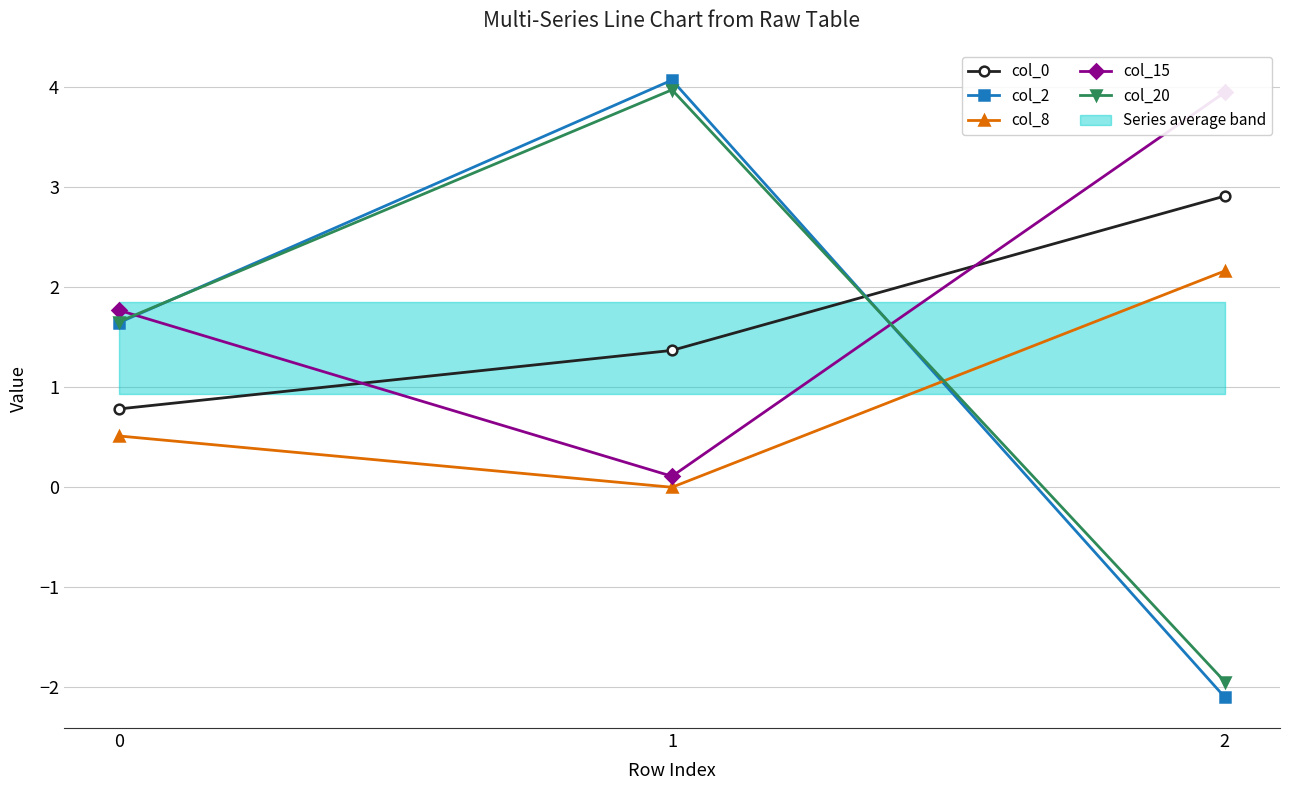

Does the chart have visible grid lines?

Yes